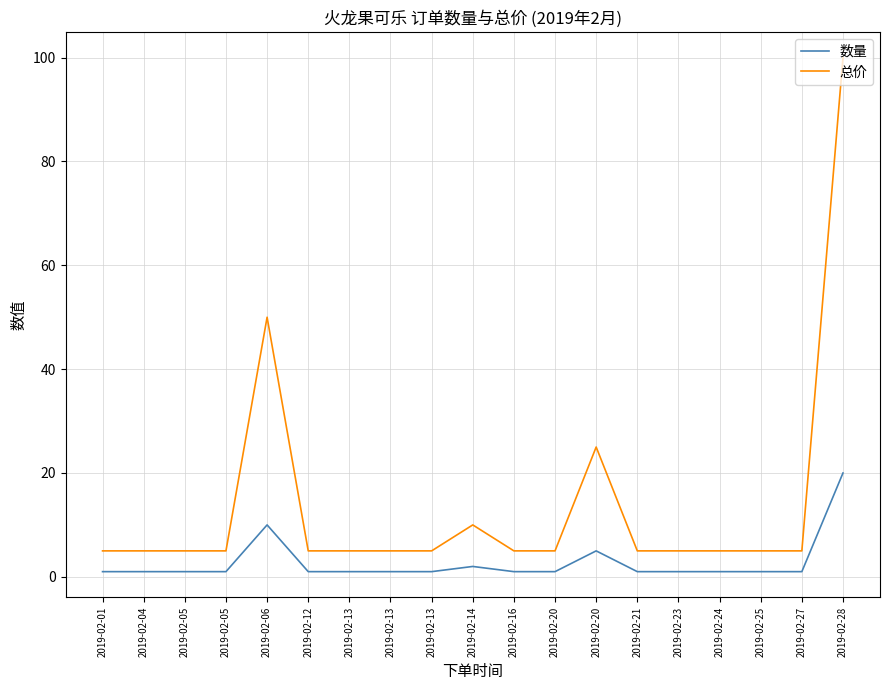

What is the highest value of the 总价 series?

100